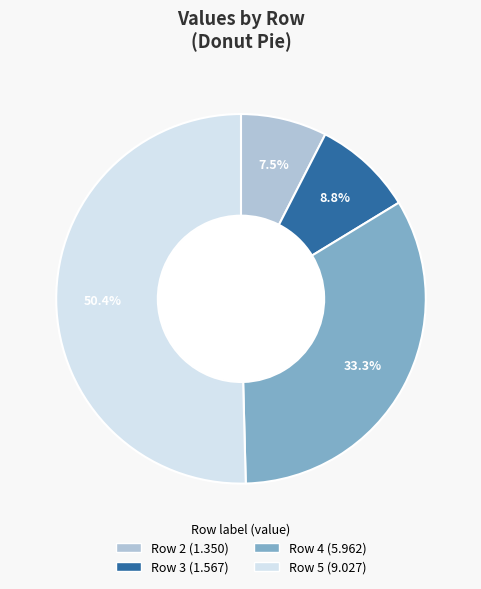

Does any single category account for the majority?

Yes